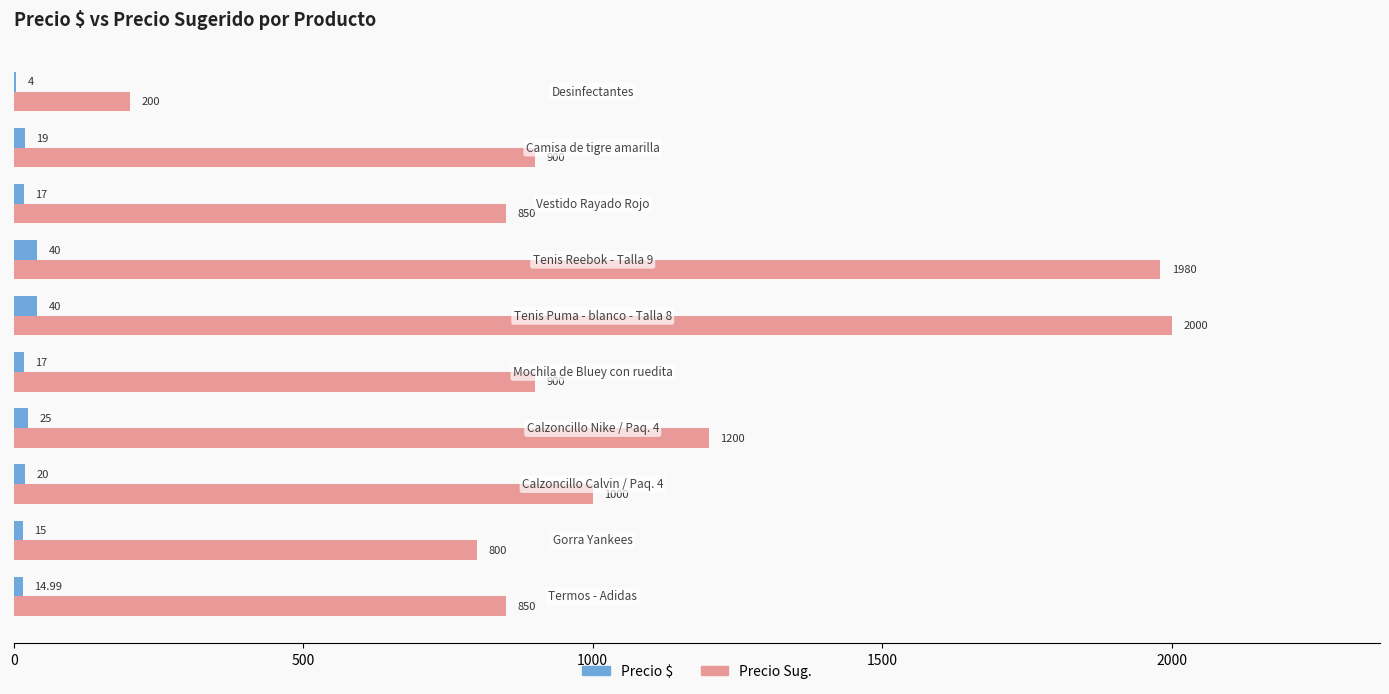

Which series has the largest total across all categories?

Precio Sug.